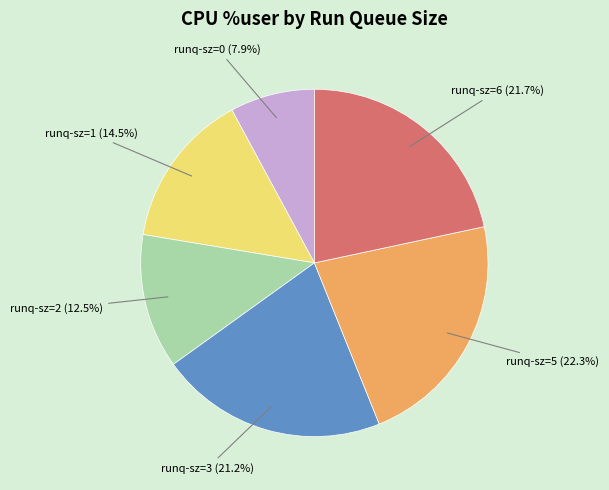

How many slices are in this pie chart?

6